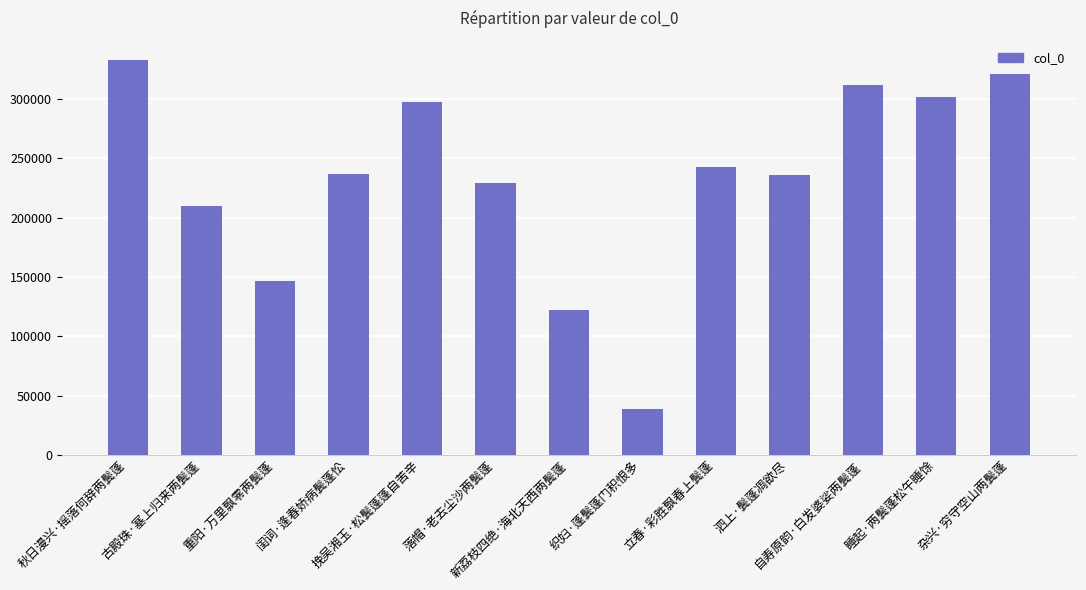

Are the bars grouped side by side (vs. stacked)?

No